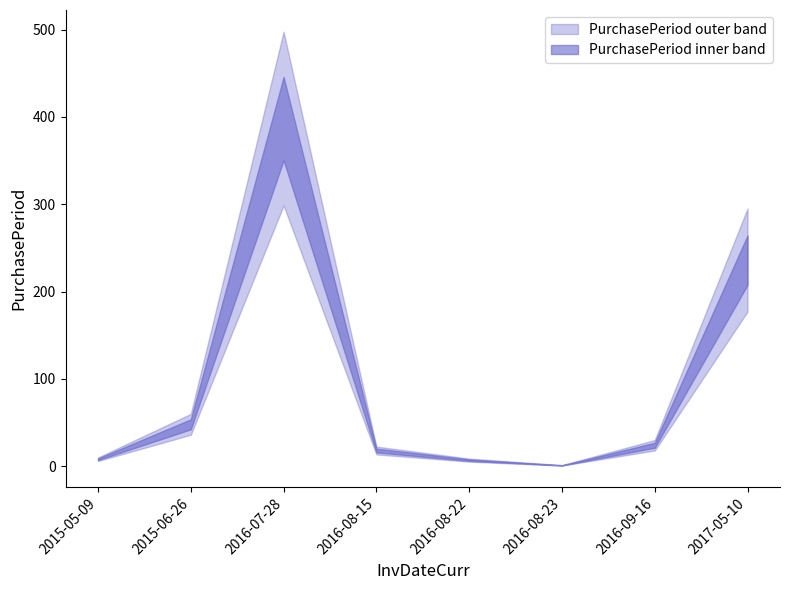

What is the change in value from 2016-07-28 to 2016-09-16?

-374